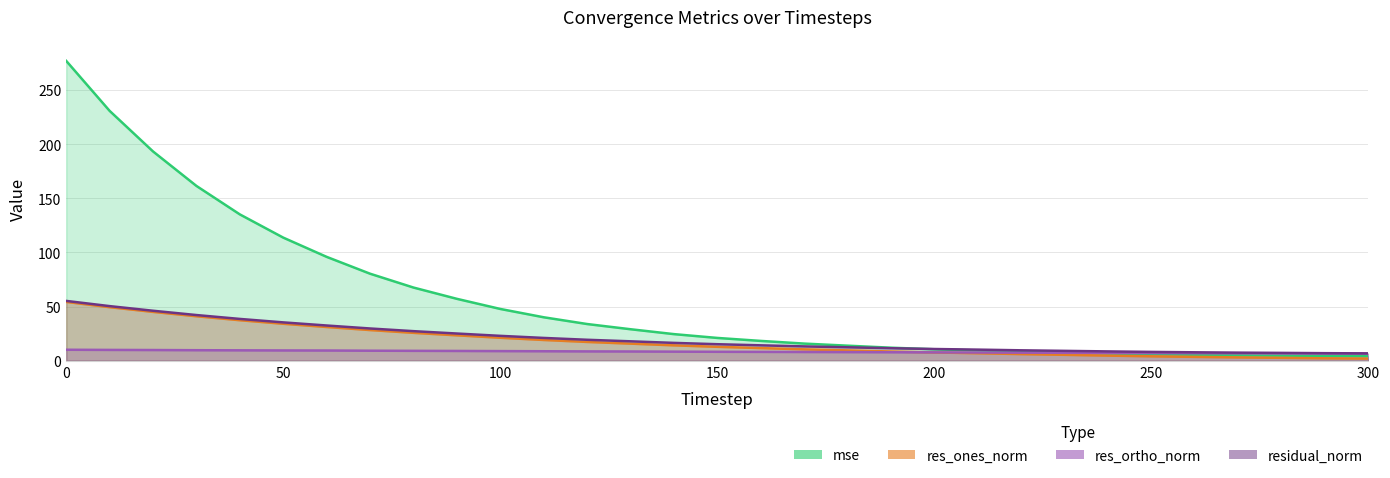

How many lines are shown in the chart?

4